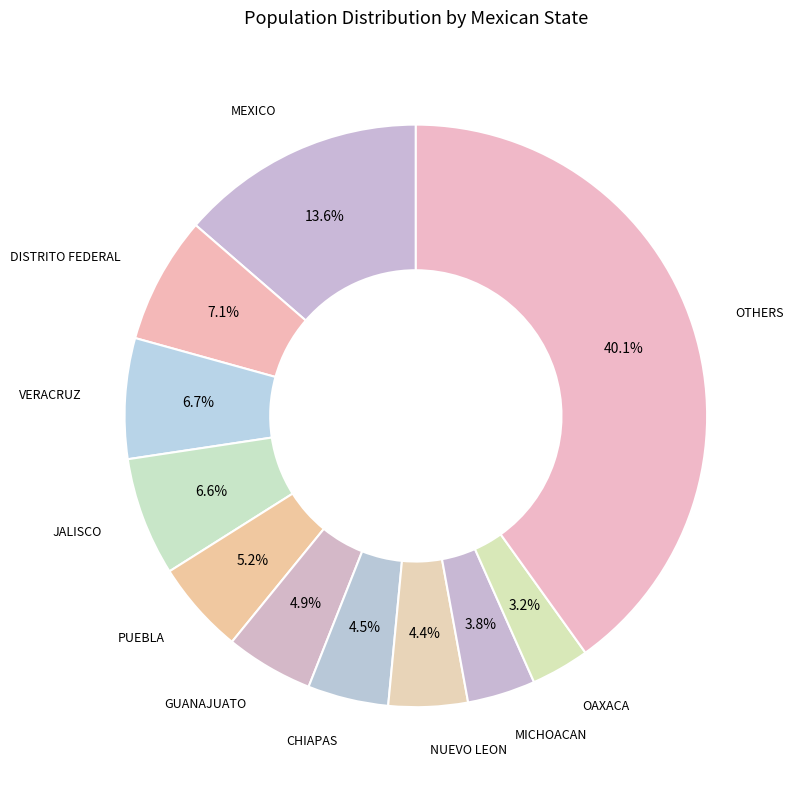

How many slices are in this pie chart?

11